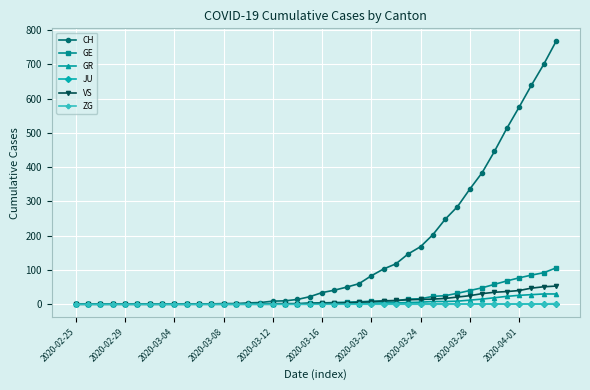

What is the greatest value displayed?

767